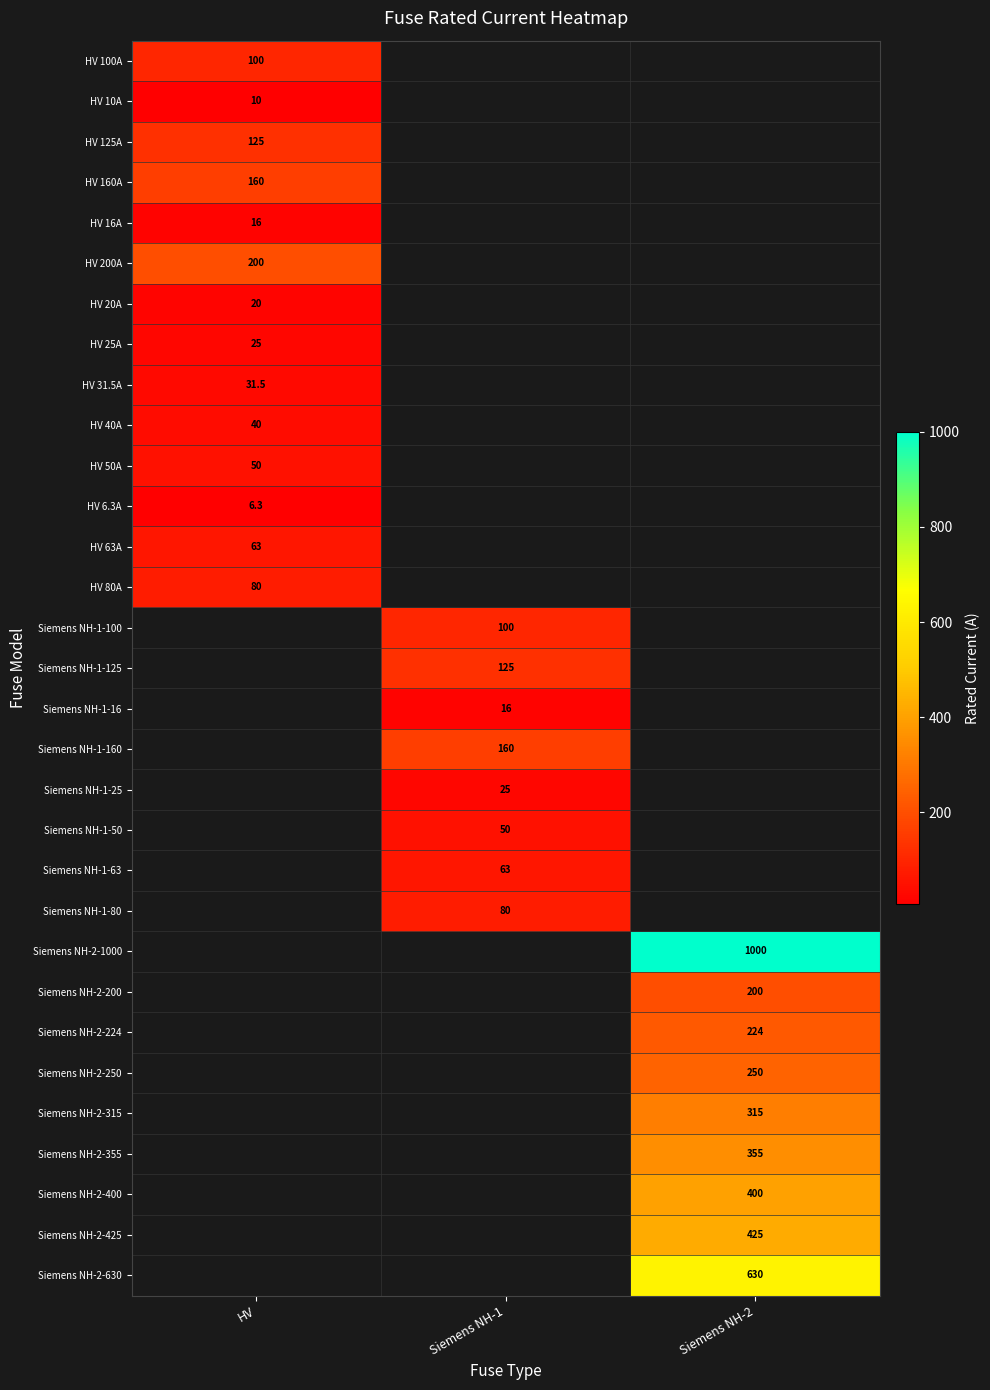

Is it true that HV 20A equals 20.0 at HV?

True